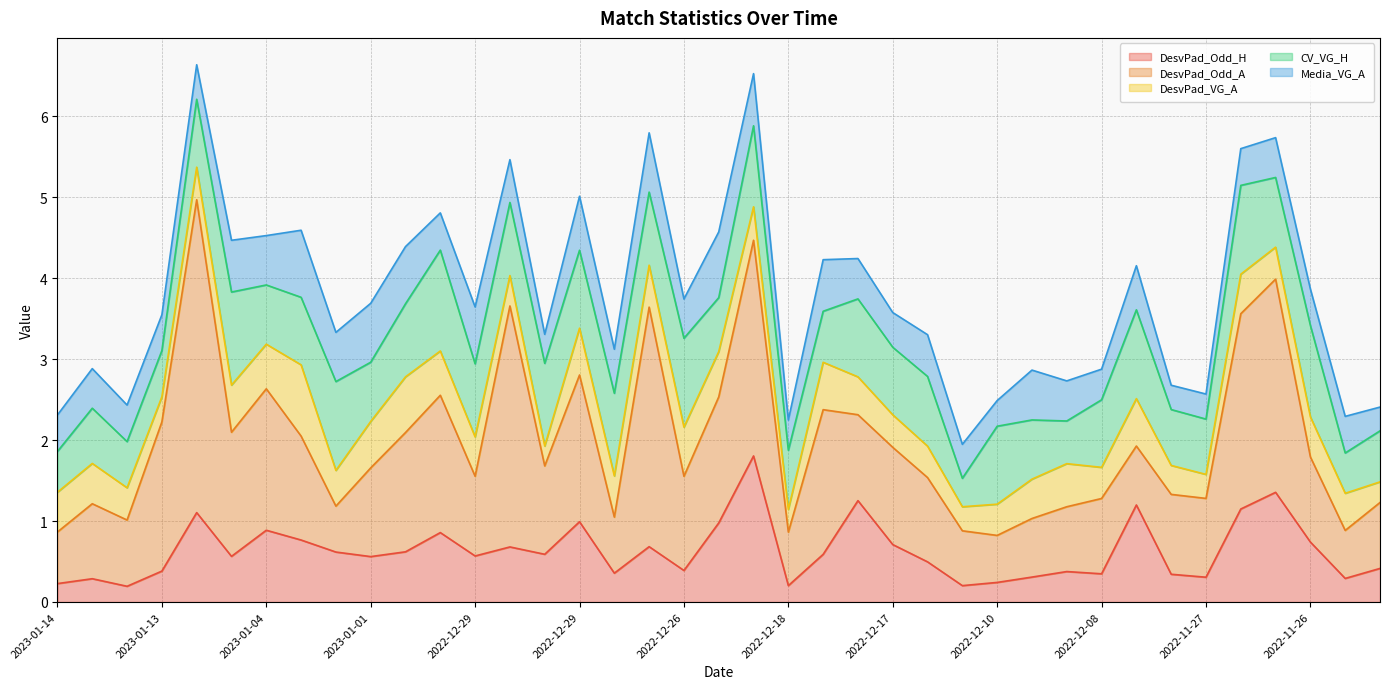

At 2022-11-22, list the series in order from smallest to largest.

DesvPad_VG_A, Media_VG_A, DesvPad_Odd_H, CV_VG_H, DesvPad_Odd_A